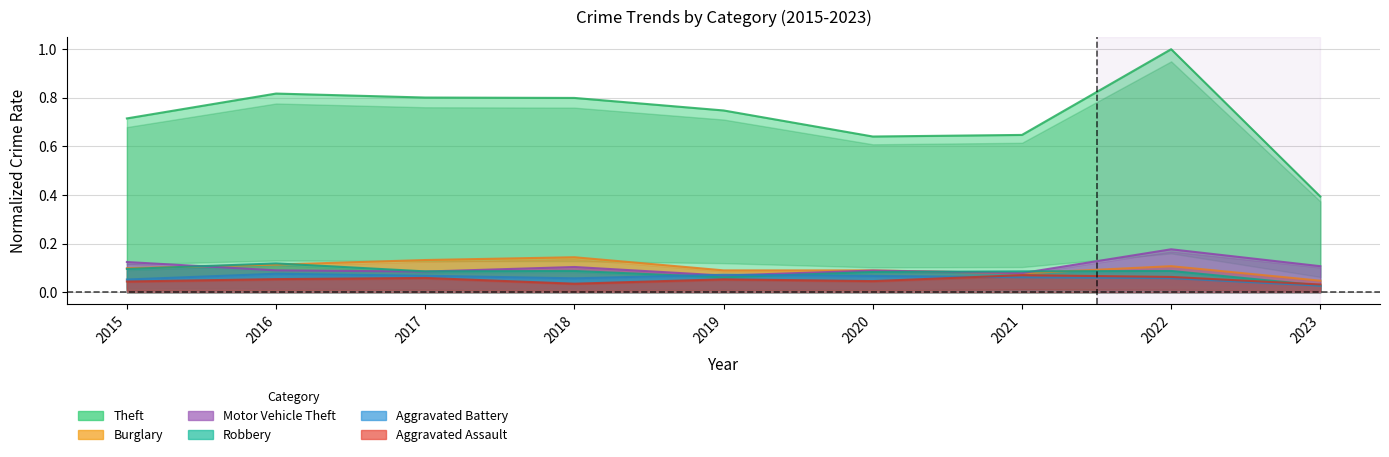

What is the average value of the Theft series?

0.7